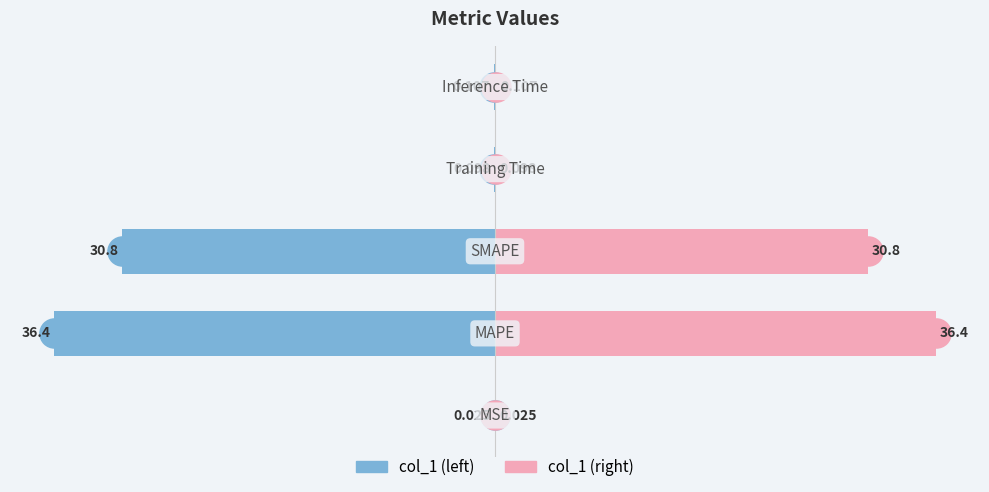

At how many categories does at least one series exceed -33?

5